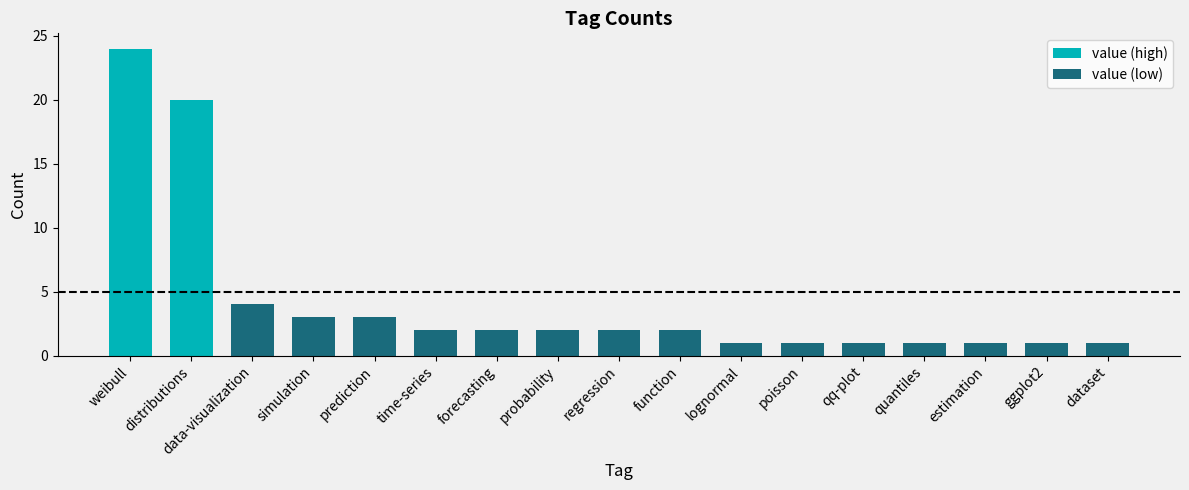

What is the total value across all series at quantiles?

1